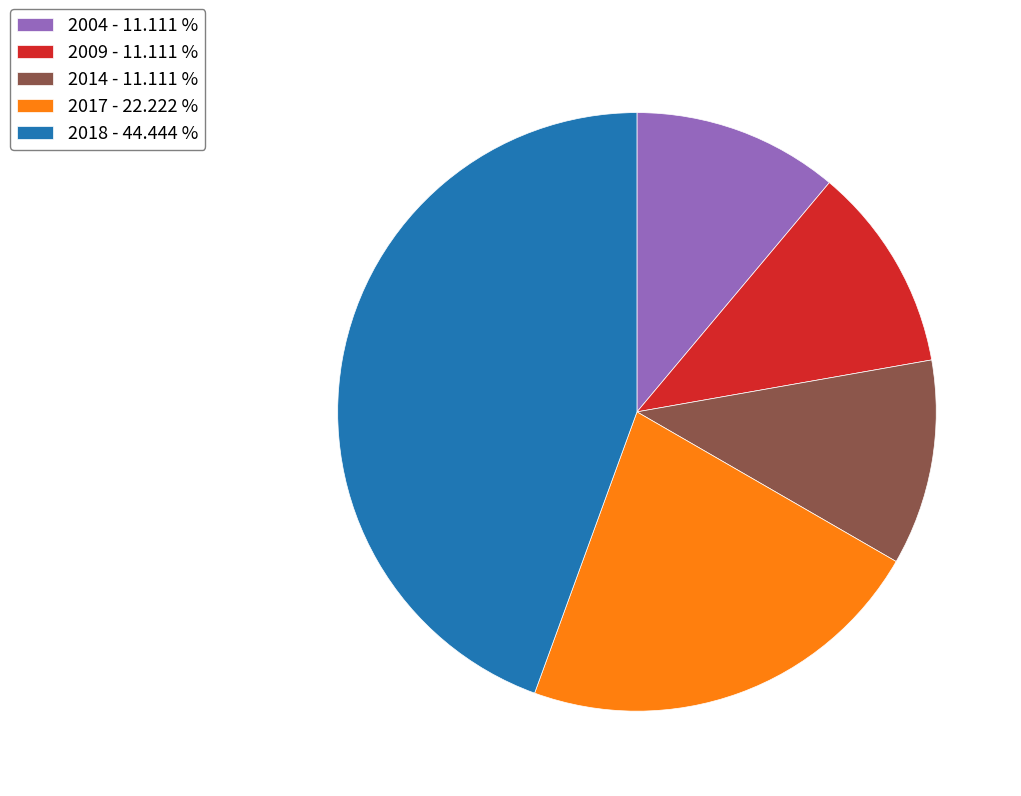

Approximately how many times larger is the value at 2014 - 11.111 % compared to 2004 - 11.111 %?

1.0